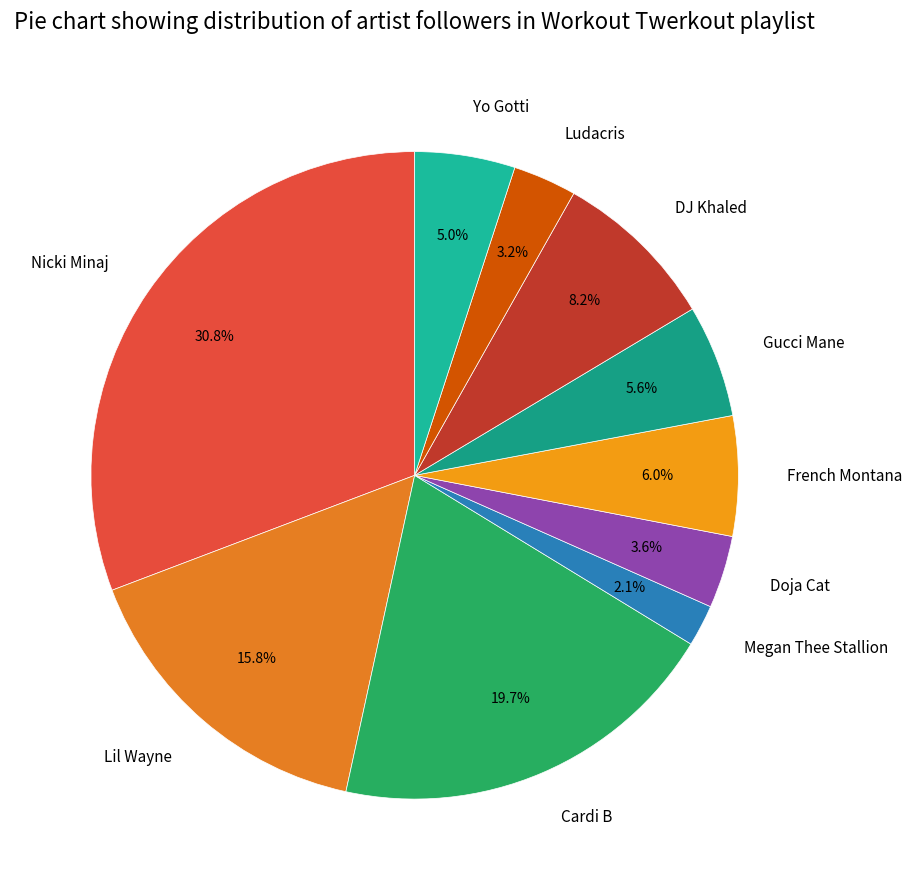

To the nearest percent, what is the difference between the Cardi B and Nicki Minaj slice percentages?

11%